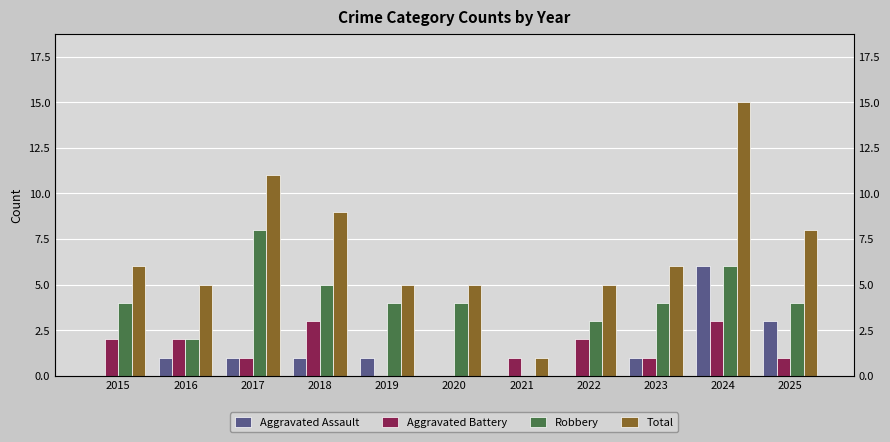

Which series changed the most between 2019 and 2024?

Total